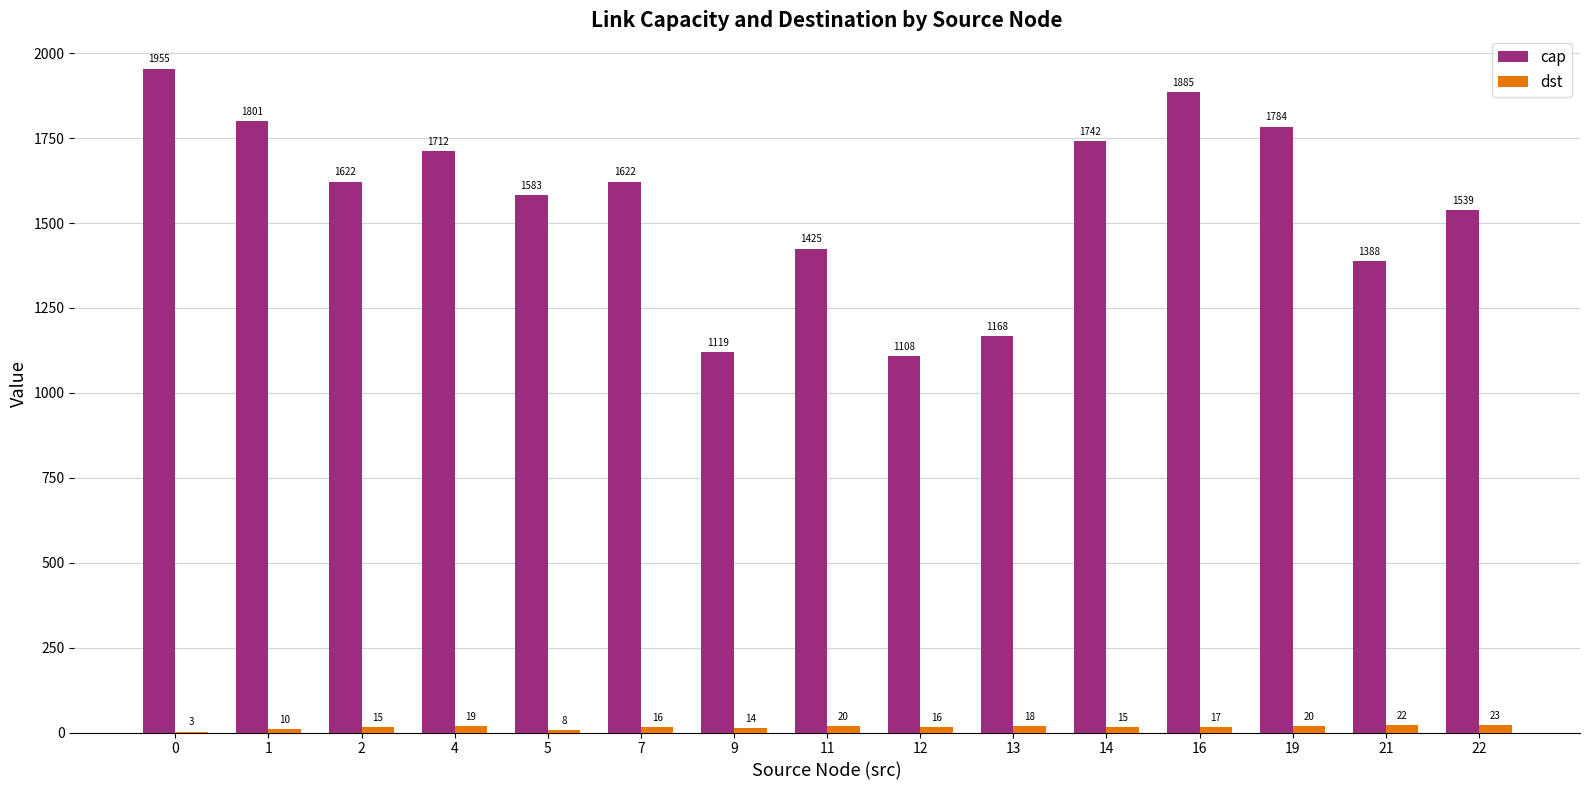

Are the bars grouped side by side (vs. stacked)?

Yes